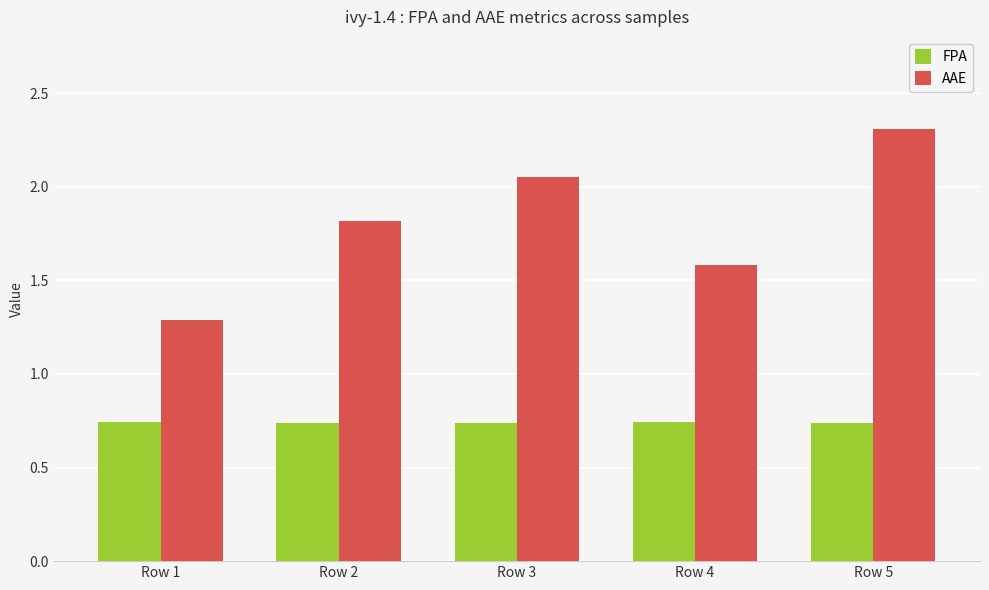

Does the chart contain any negative values?

No